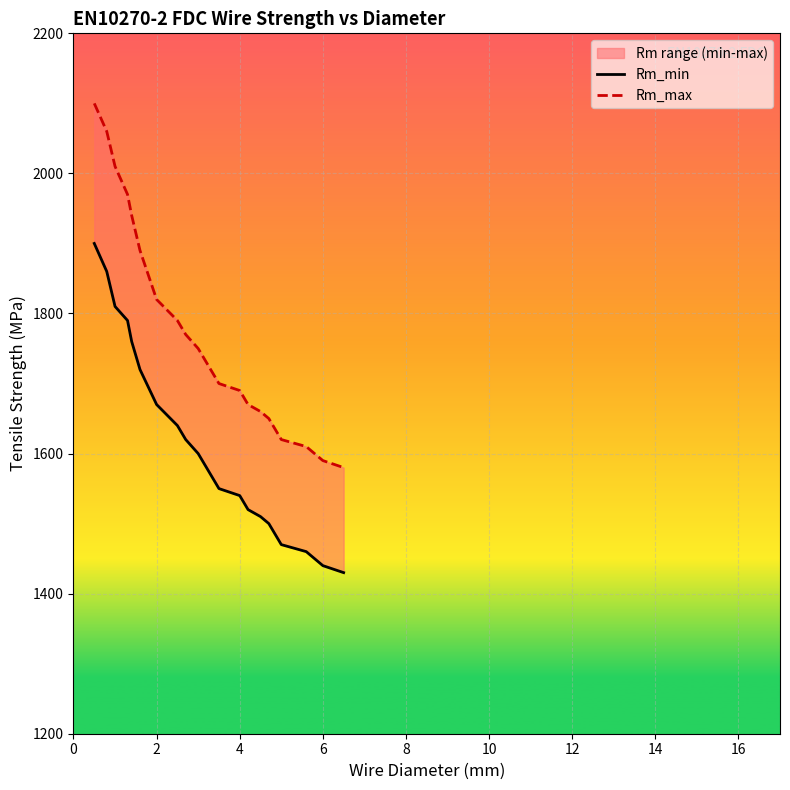

How many lines are shown in the chart?

2